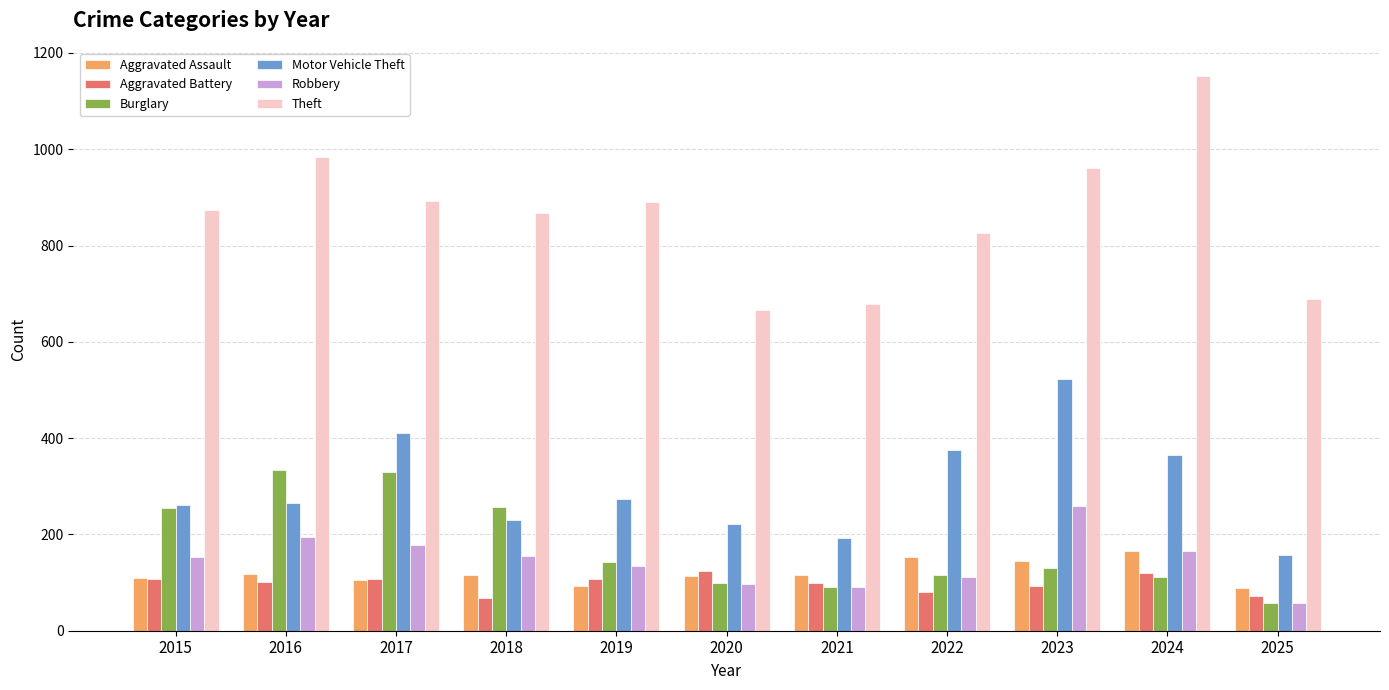

Which series has the largest range (max minus min)?

Theft